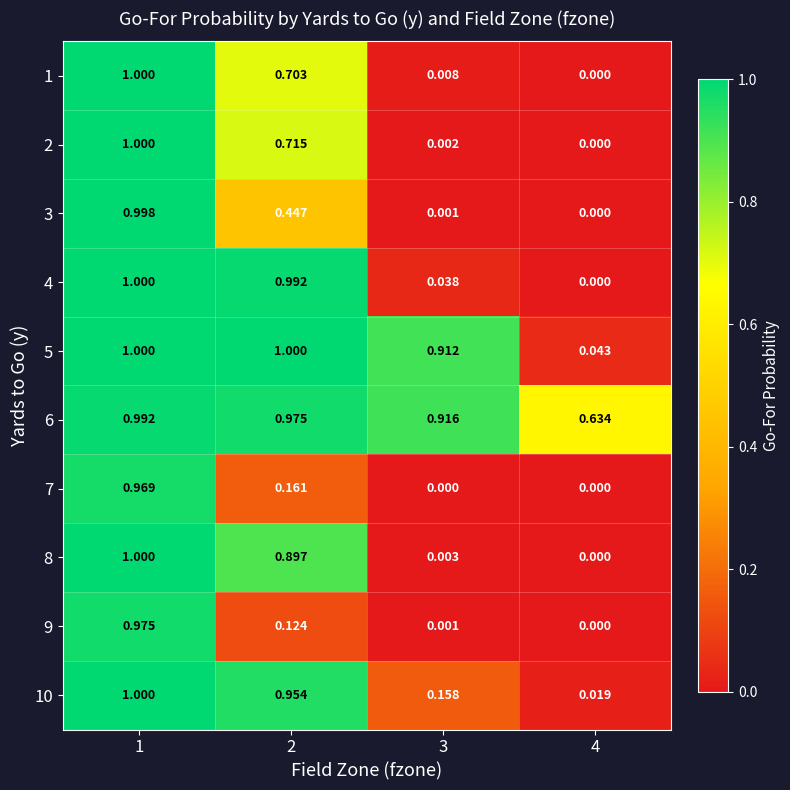

Is the value of 5 at 3 greater than the value of 7 at 2?

Yes